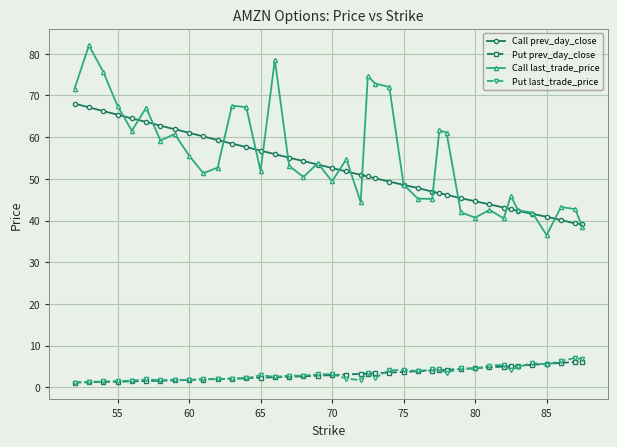

Is this an area chart (filled region under the line)?

No